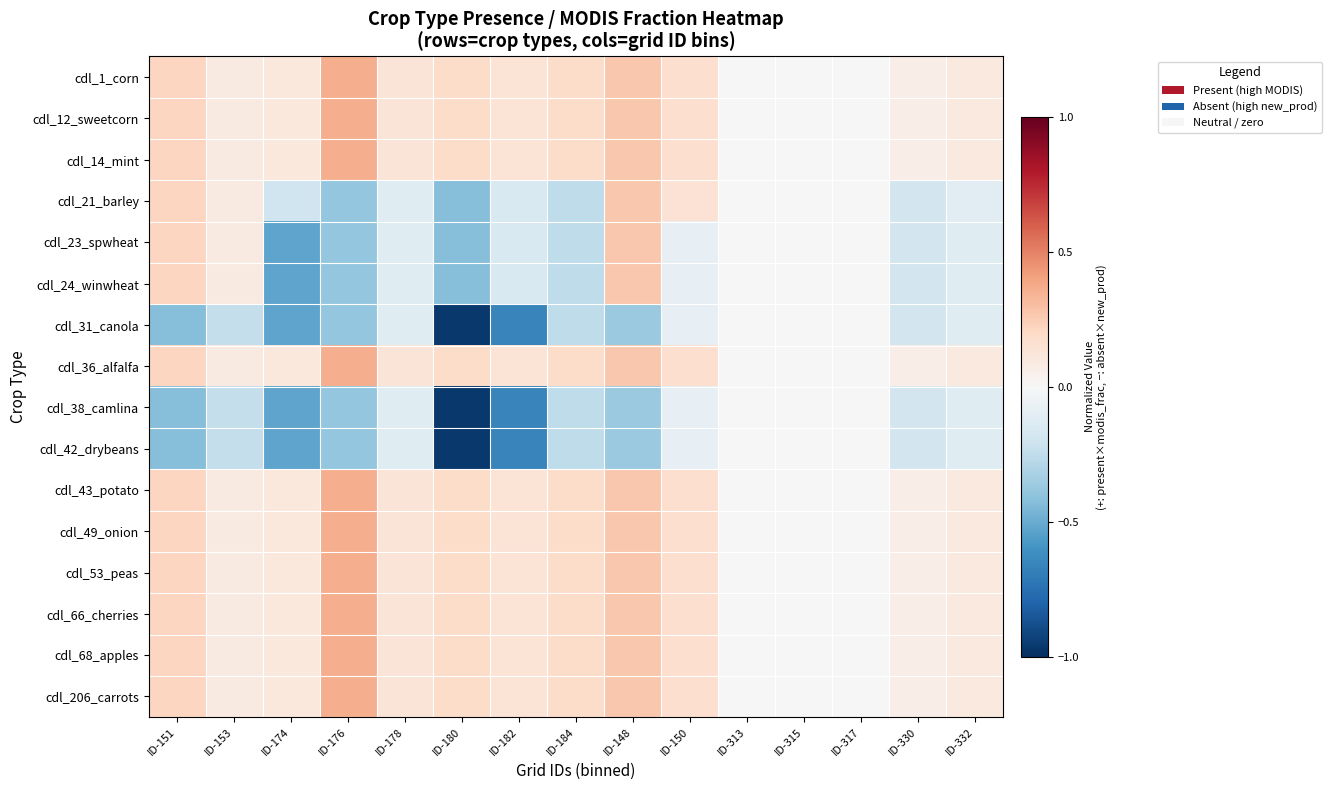

Which series has the widest spread of values?

cdl_31_canola